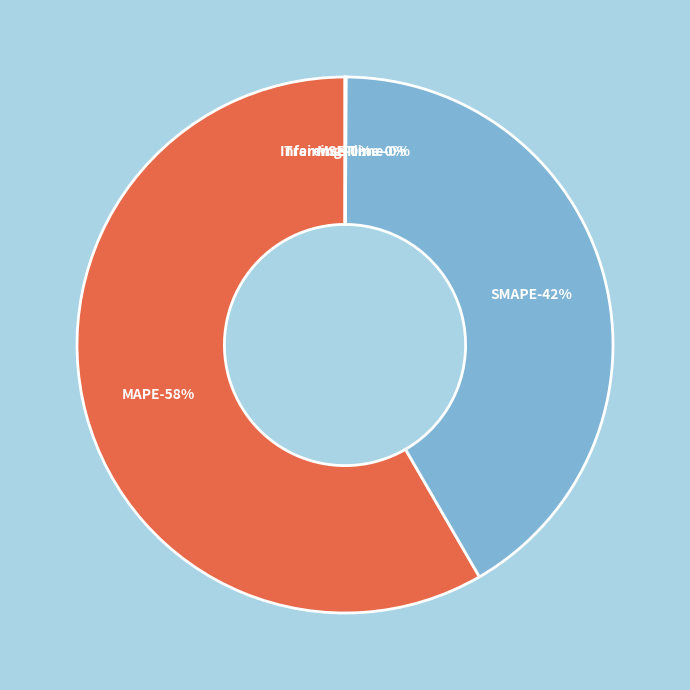

Does any single category account for the majority?

Yes